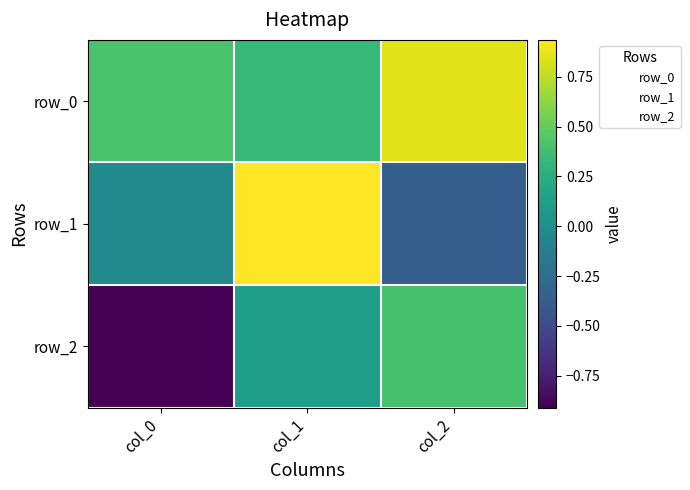

What is the sum of all row_0 values?

1.6